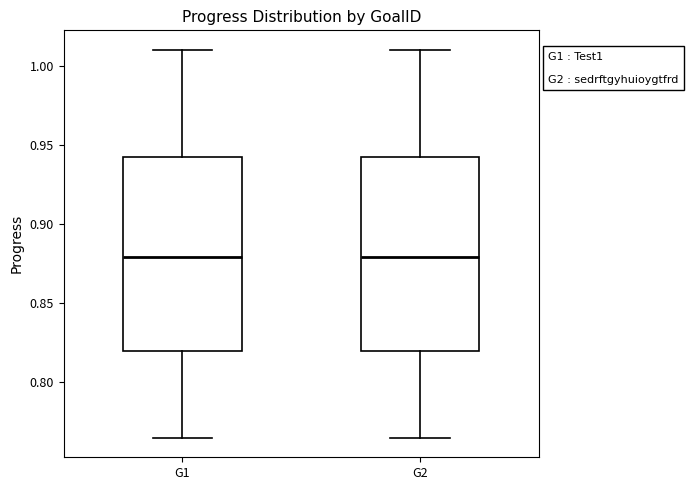

Reading left to right, read every box against the y-axis: the position of its median line, the range the box covers, and the ends of its whiskers. The values are not printed on the chart, so give them approximately, as read against the axis.

G1: median 0.880, box 0.820 to 0.940, whiskers 0.765 to 1.010
G2: median 0.880, box 0.820 to 0.940, whiskers 0.765 to 1.010